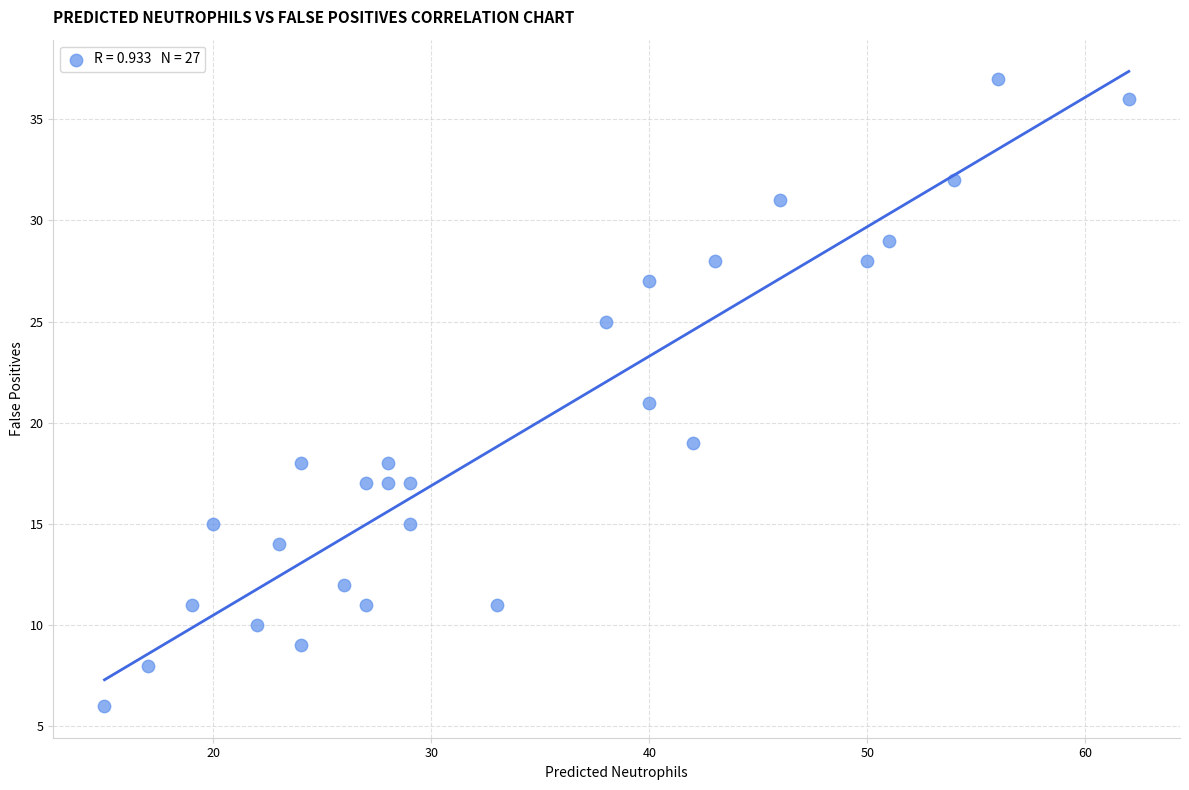

What is the range of Y values (max minus min)?

31